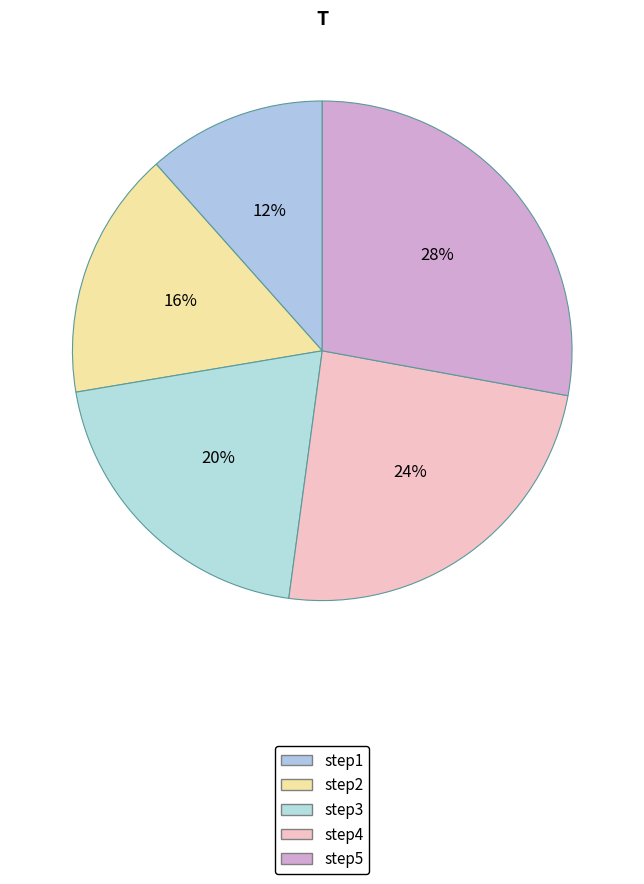

How many slices are in this pie chart?

5